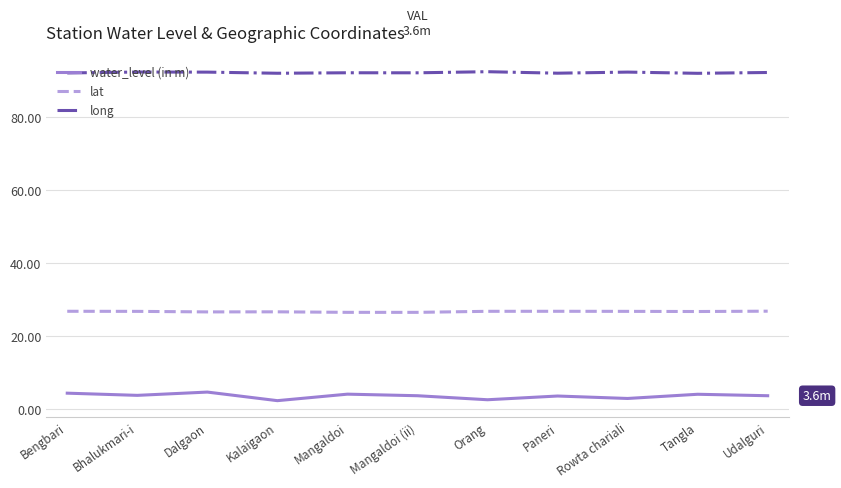

Which series has the largest total across all categories?

long